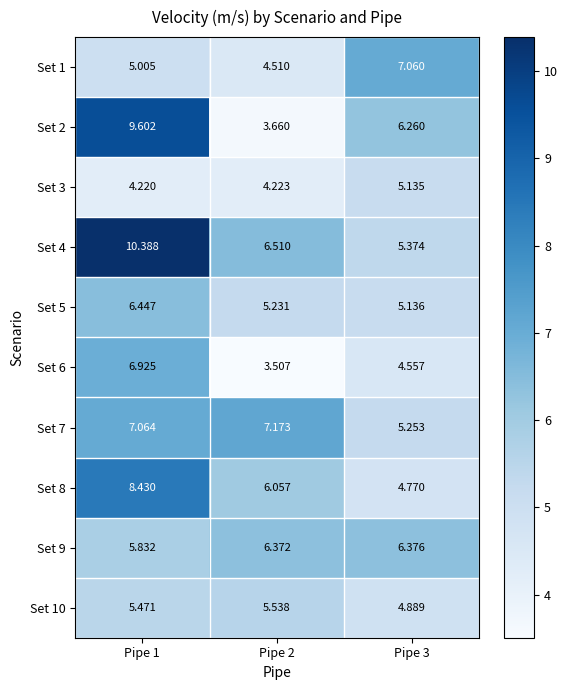

What is the difference between the highest and lowest values at Pipe 3?

2.5